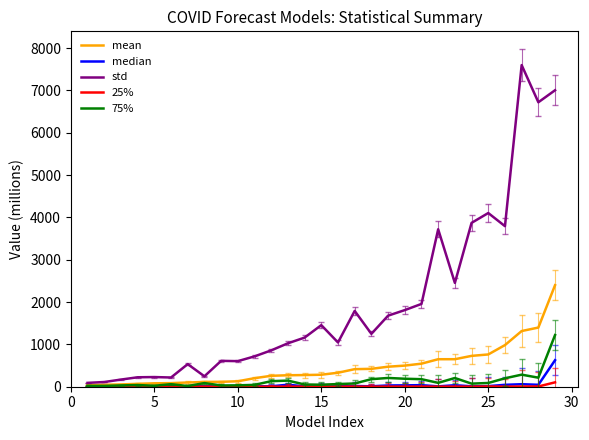

Which series has the largest total across all categories?

std